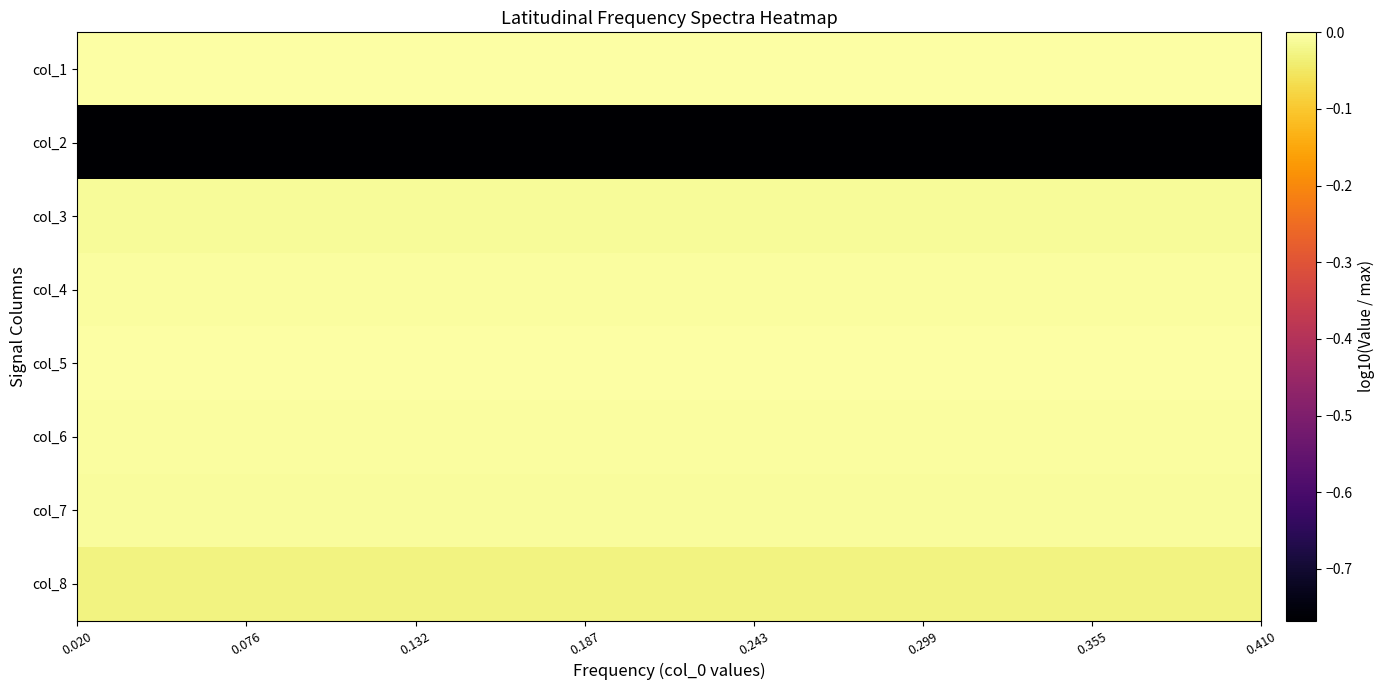

At how many categories does at least one series exceed 0?

40